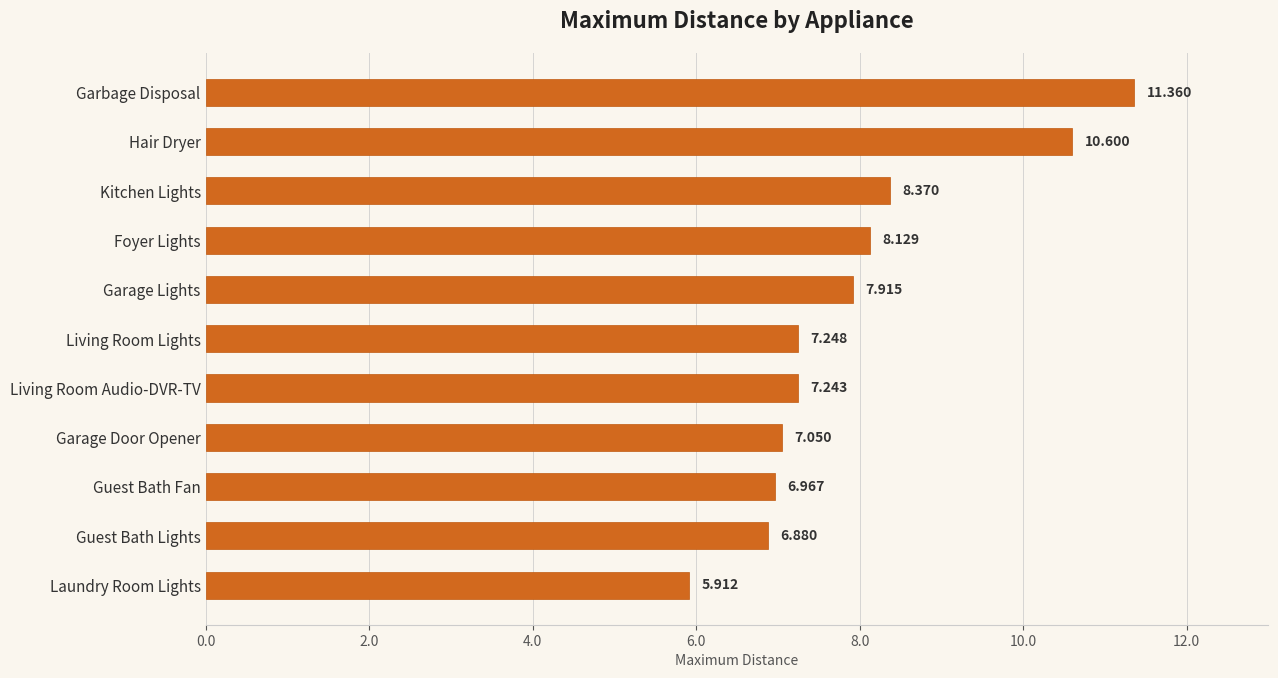

Rank the categories by value from lowest to highest.

Laundry Room Lights, Guest Bath Lights, Guest Bath Fan, Garage Door Opener, Living Room Audio-DVR-TV, Living Room Lights, Garage Lights, Foyer Lights, Kitchen Lights, Hair Dryer, Garbage Disposal